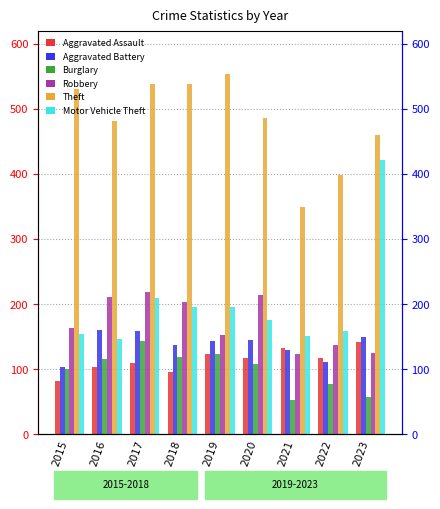

Which category has the lowest value across all series?

2021